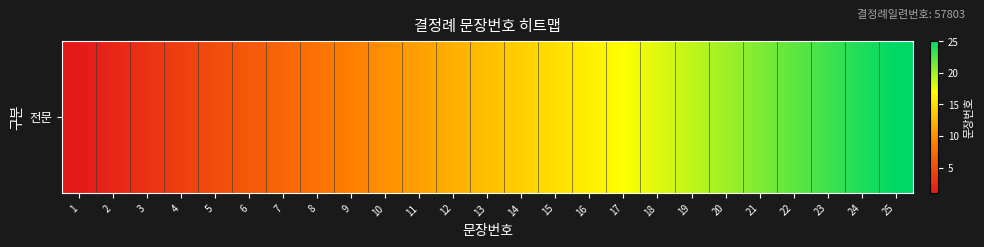

What is the change in value from 12 to 17?

+5